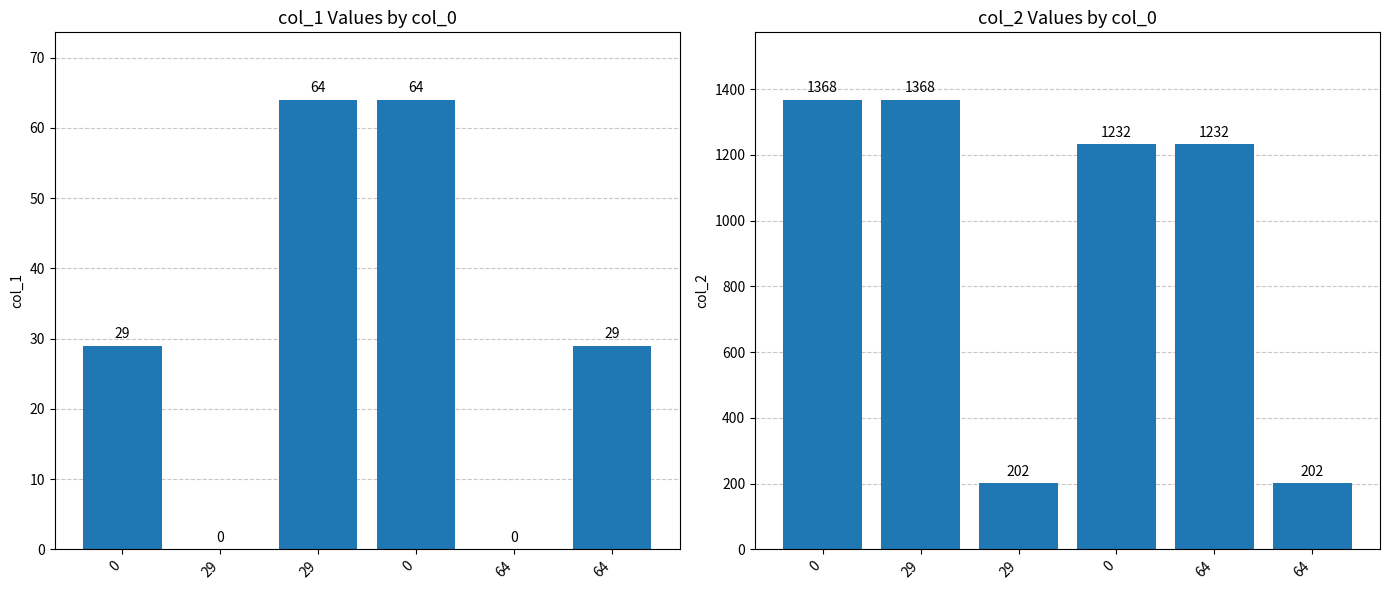

List the labels in order of col_2 value, largest first.

0, 29, 0, 64, 29, 64